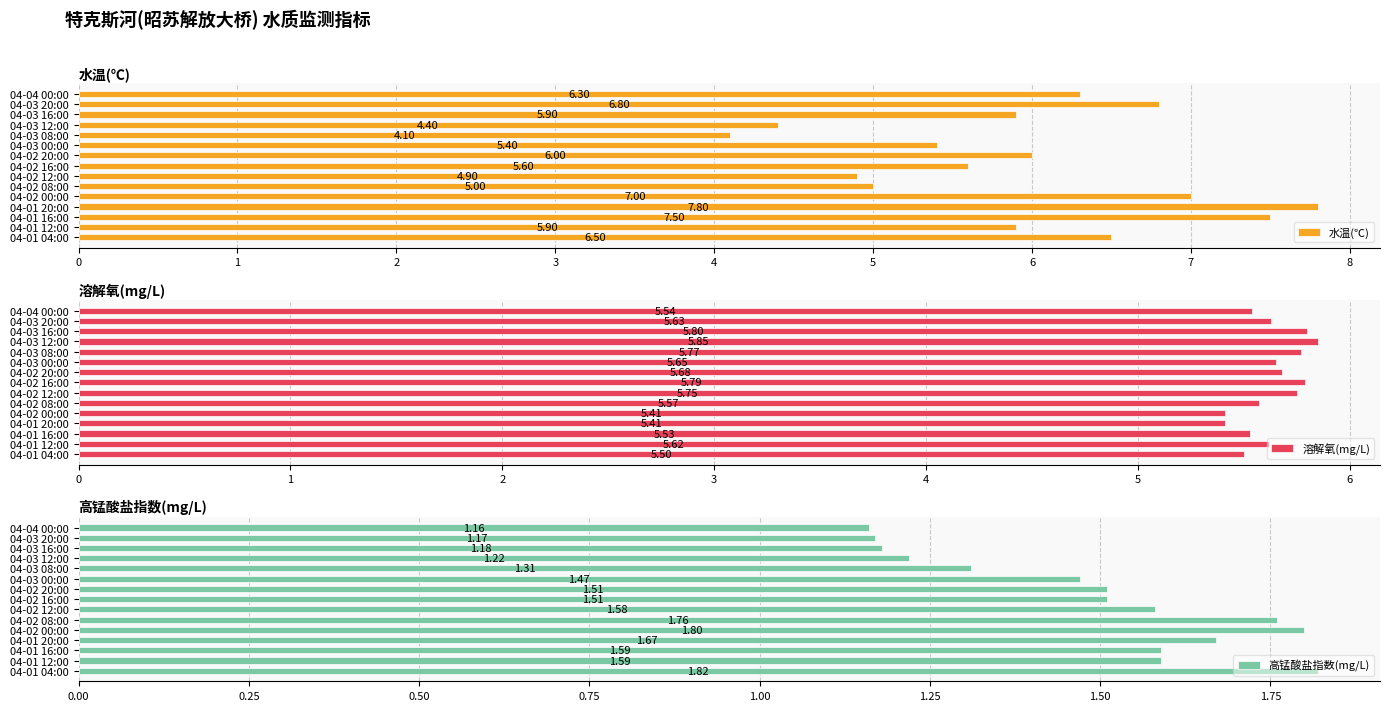

How many data points in 水温(℃) are less than 5?

3